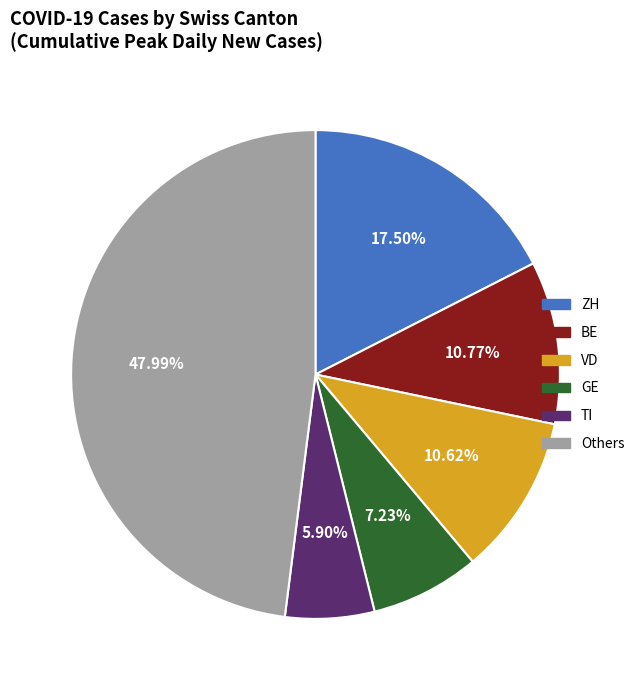

Is there a majority slice in this chart?

No